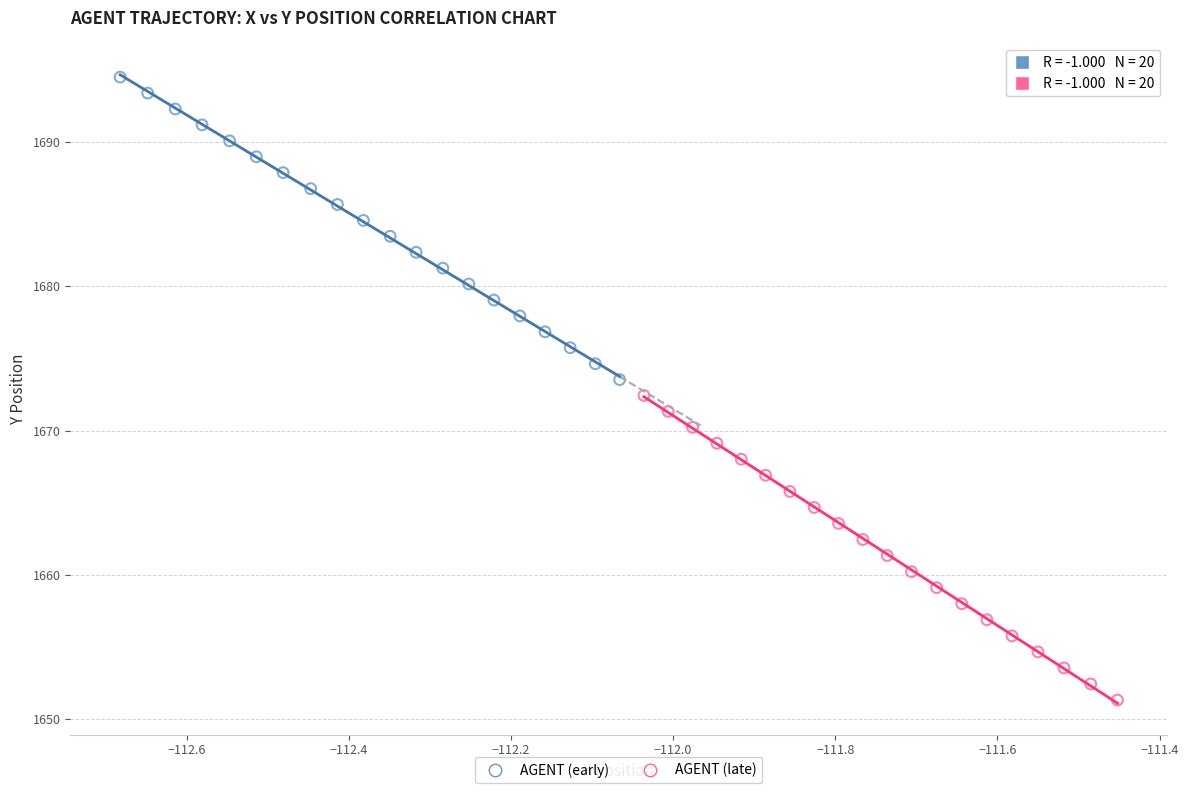

Which series contains the lowest Y value?

AGENT (late)